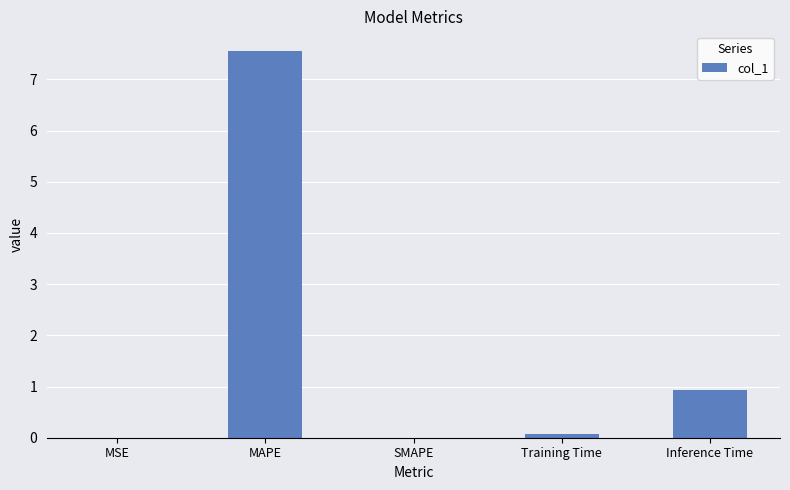

What is the sum of all values?

8.6